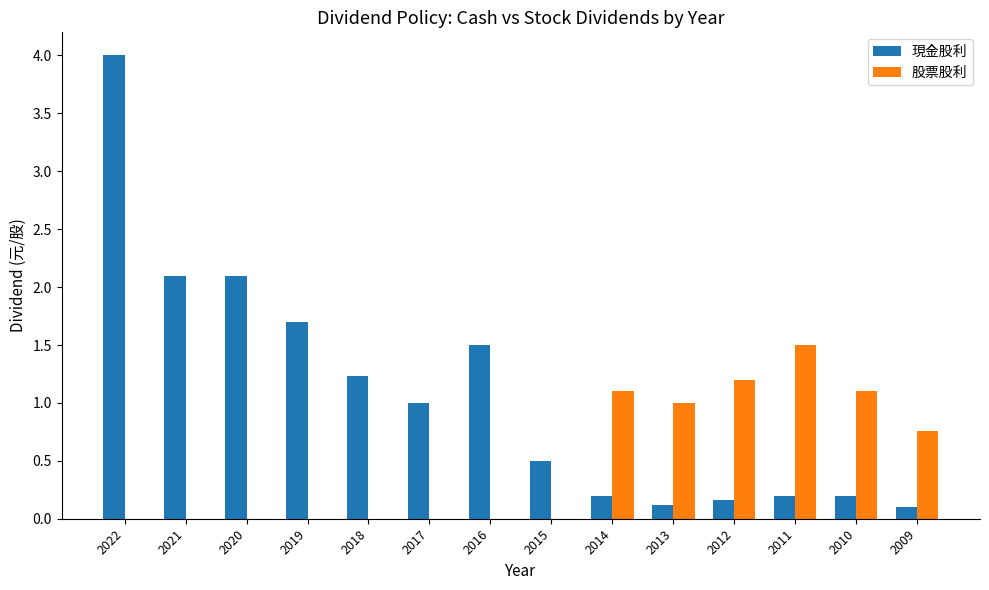

Between 2013 and 2011, which series saw the biggest shift?

股票股利